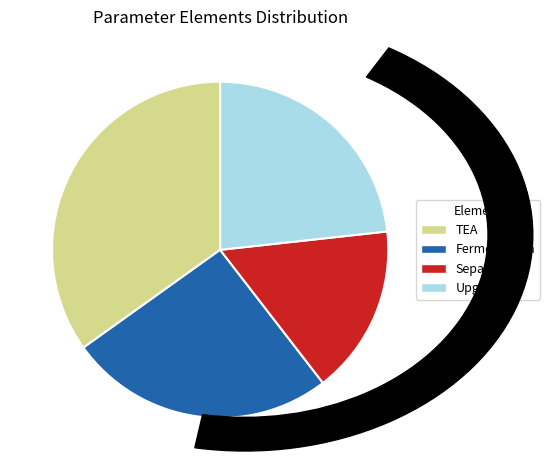

How many slices are in this pie chart?

4